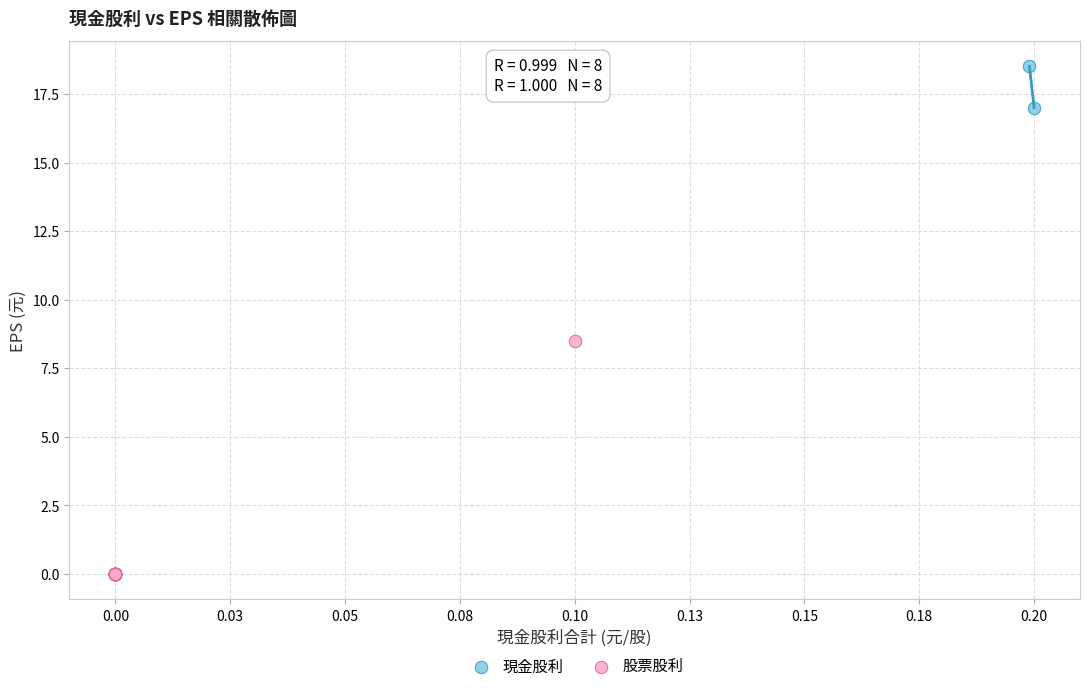

Which series has the largest Y range (max minus min)?

現金股利